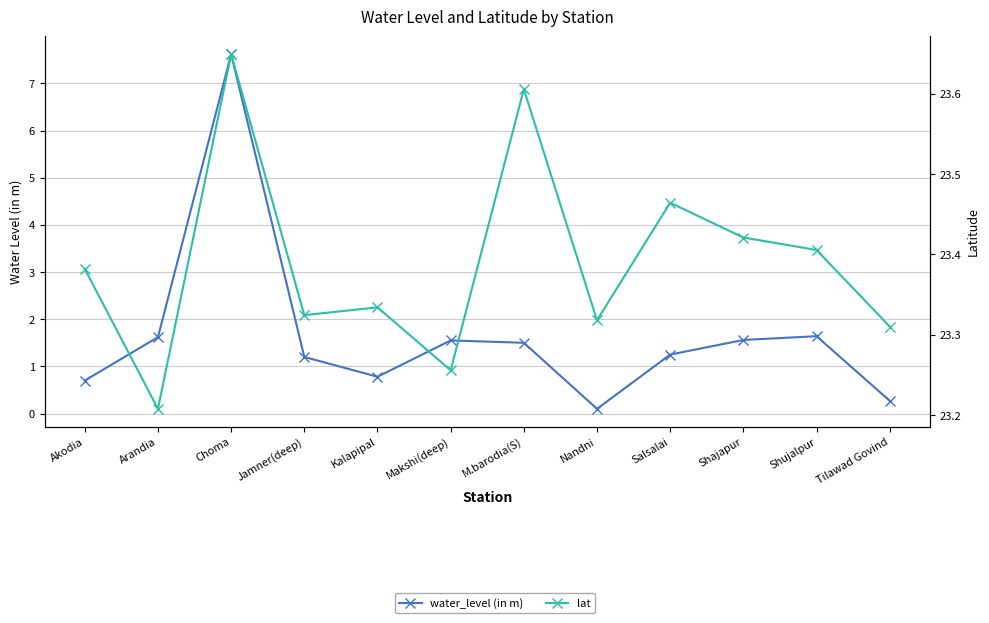

What are all the series names shown in the legend?

water_level (in m), lat